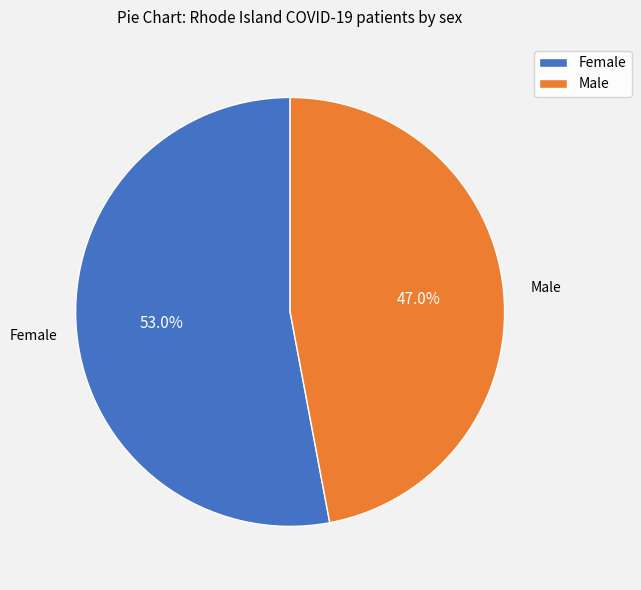

To the nearest percent, what portion does Male represent?

47%